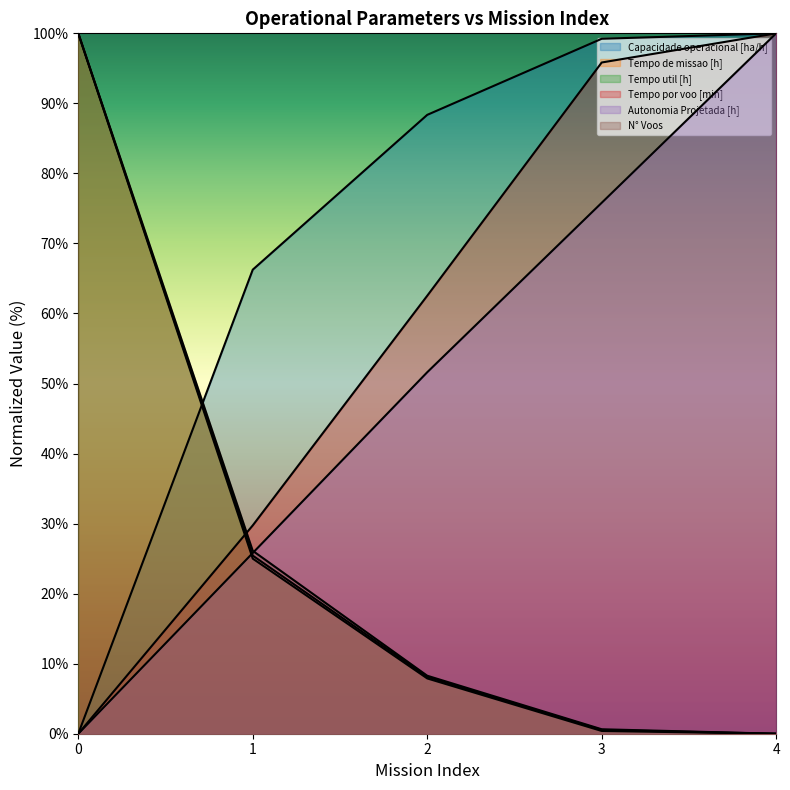

Which category has the lowest value in the Tempo de missao [h] series?

4